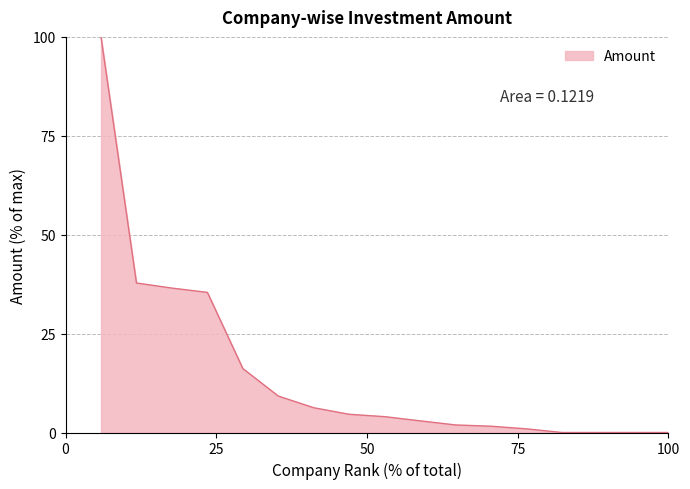

What is the maximum value shown in the chart?

100.0